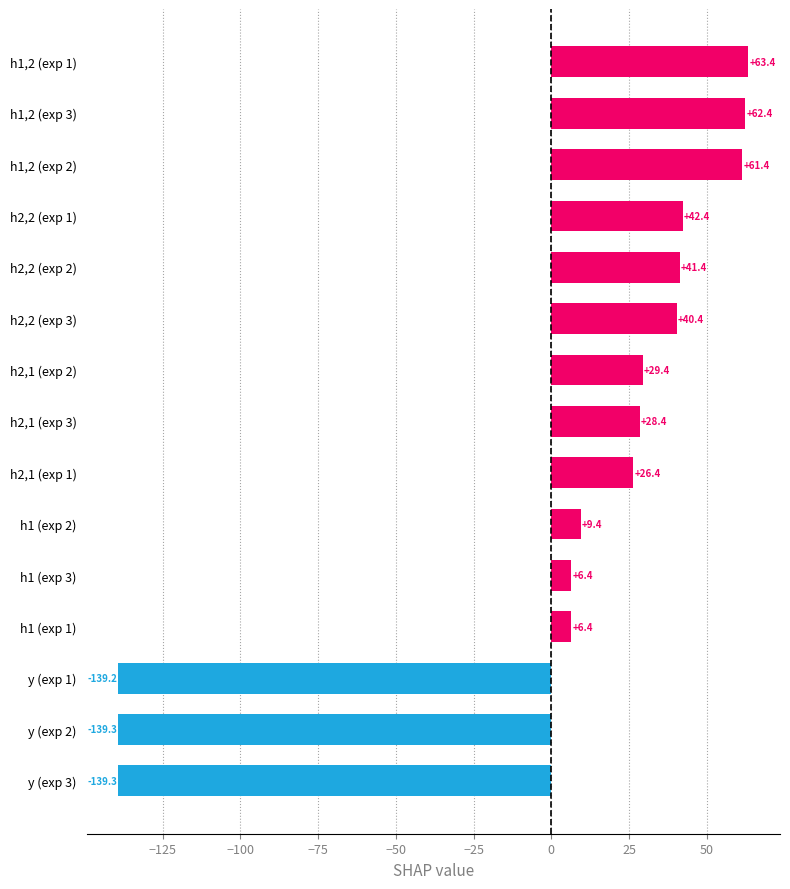

Reading bottom to top, extract all data points from this chart.

-139.3	-139.3	-139.2	6.4	6.4	9.4	26.4	28.4	29.4	40.4	41.4	42.4	61.4	62.4	63.4